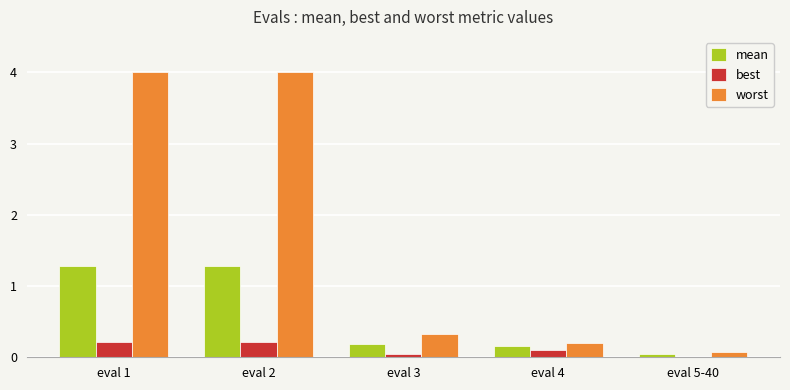

What is the greatest value displayed?

4.0